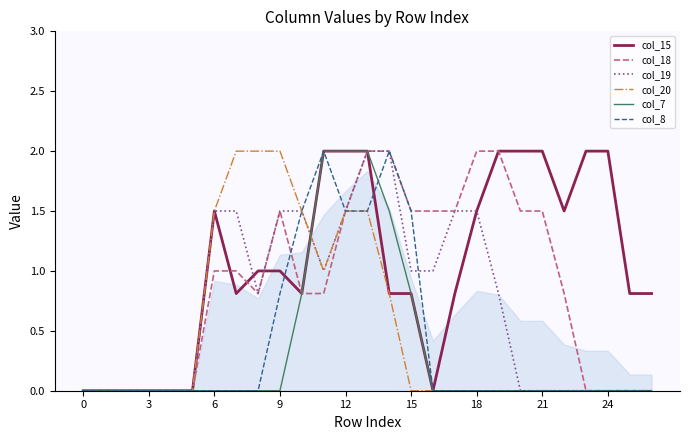

What is the maximum value shown in the chart?

2.0